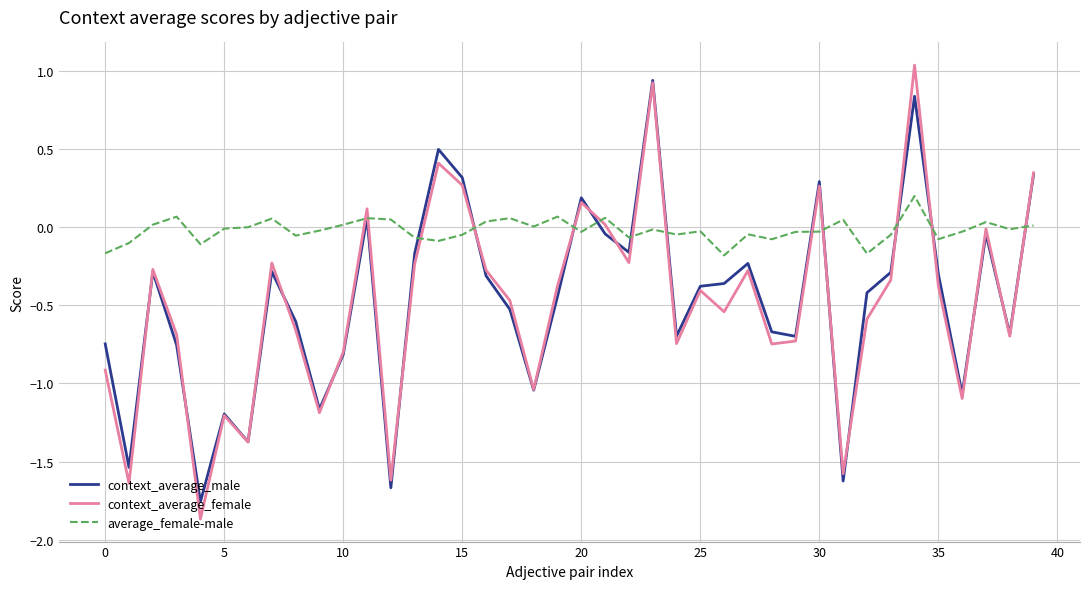

Which series has the largest range (max minus min)?

context_average_female